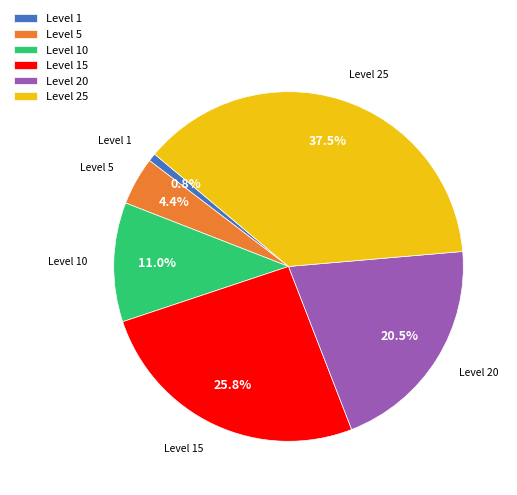

What percentage is NOT represented by Level 20?

79.5%